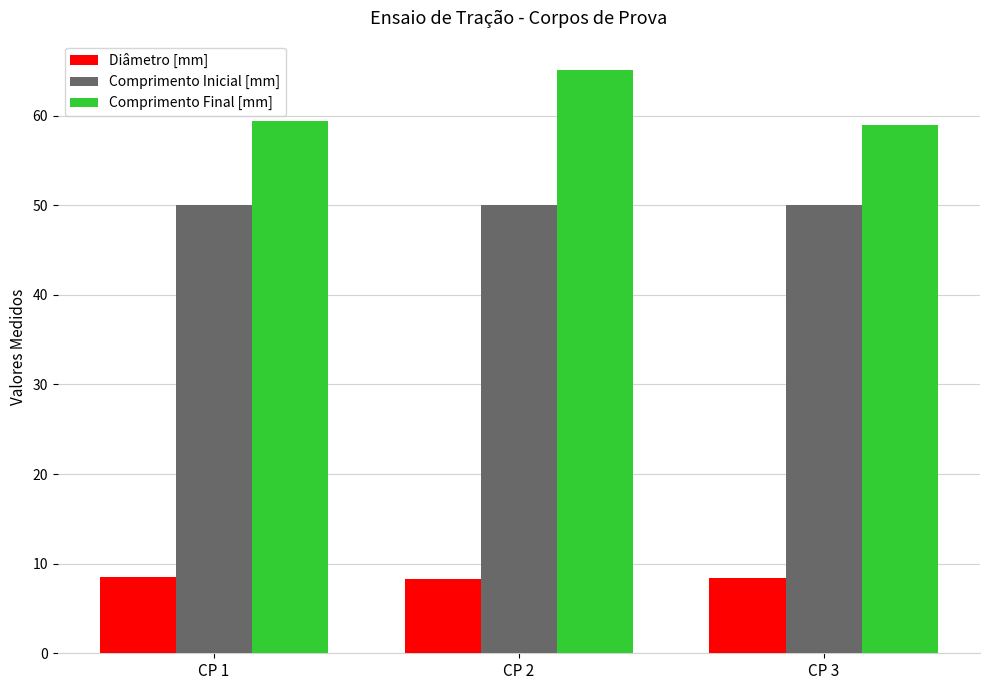

List the series in order of their overall mean, lowest first.

Diâmetro [mm], Comprimento Inicial [mm], Comprimento Final [mm]